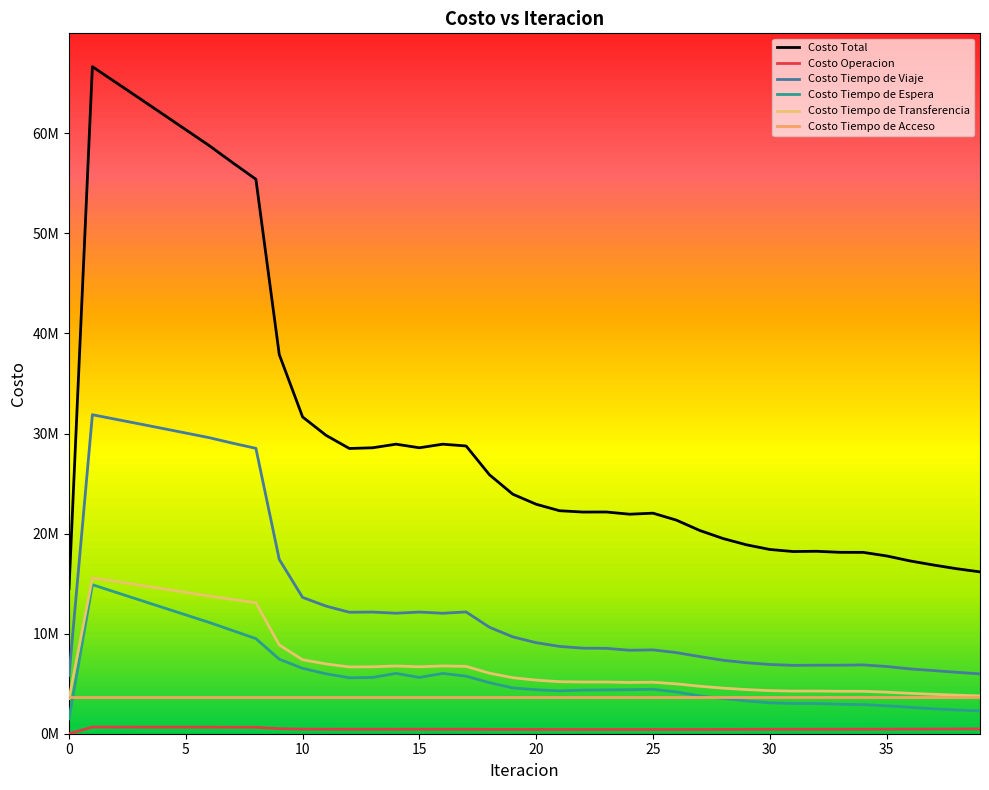

Which series has the largest range (max minus min)?

Costo Total